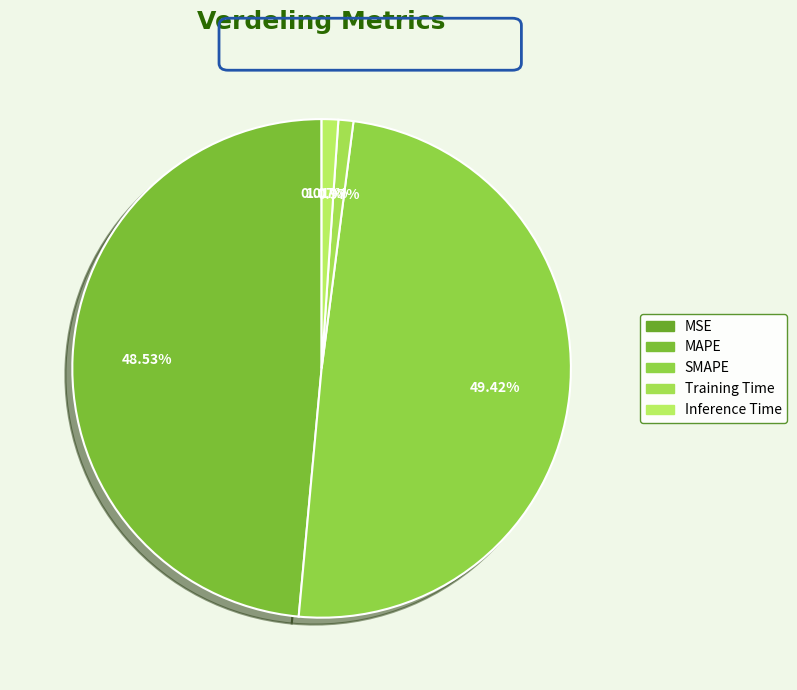

Rank the categories by value from lowest to highest.

MSE, Training Time, Inference Time, MAPE, SMAPE